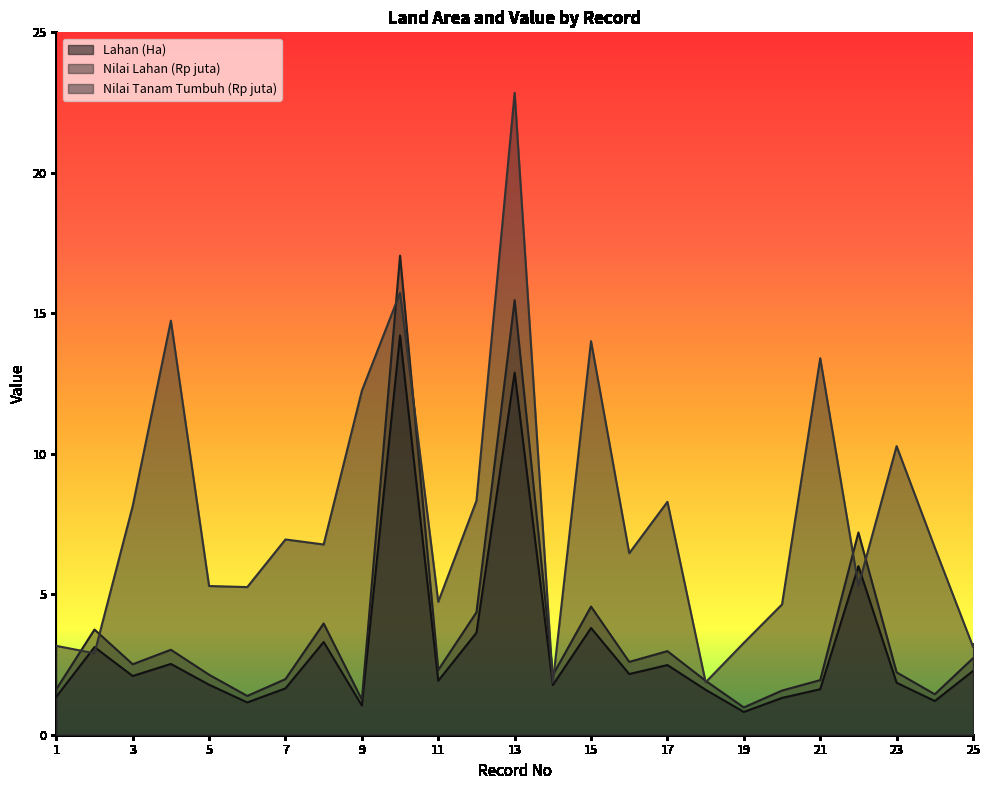

Between 5 and 10, which series saw the biggest shift?

Nilai Lahan (Rp juta)